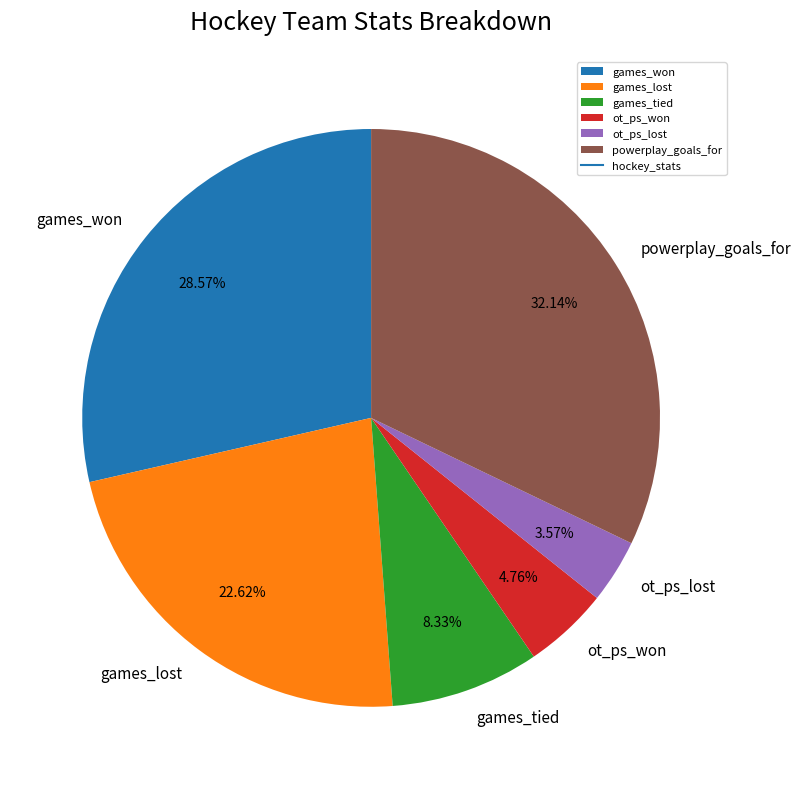

Count the number of slices in the pie.

6